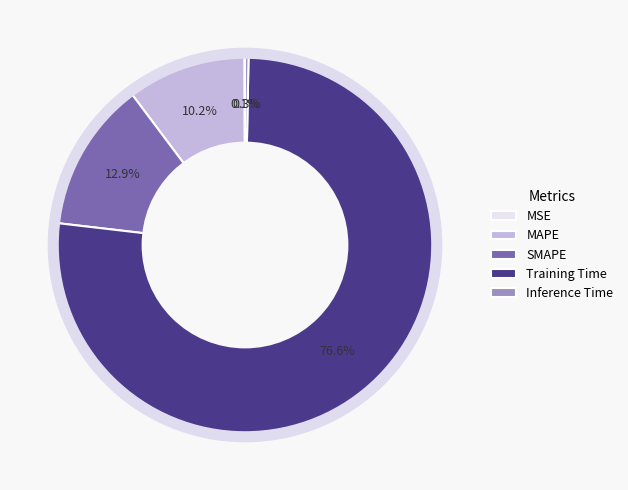

Do SMAPE and Inference Time together represent more than half of the pie?

No